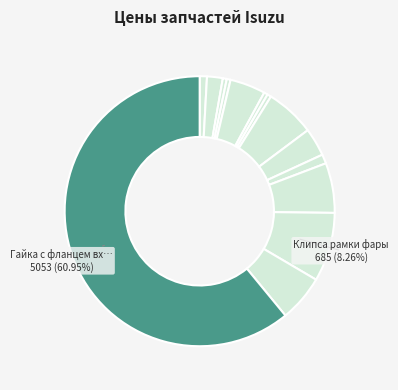

Count the number of slices in the pie.

14